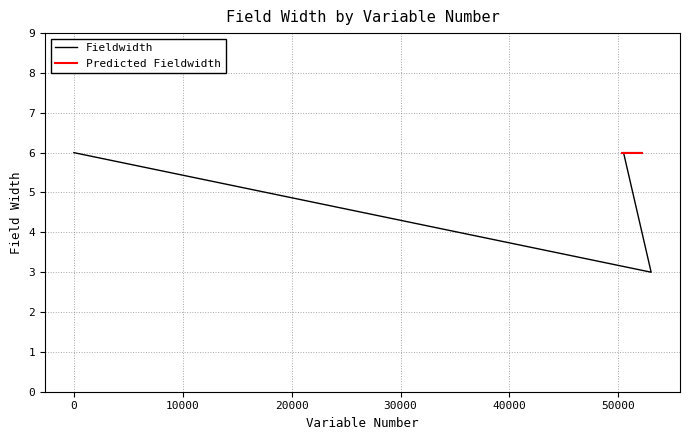

Approximately how many times larger is the value at 50441 compared to 52166?

1.0